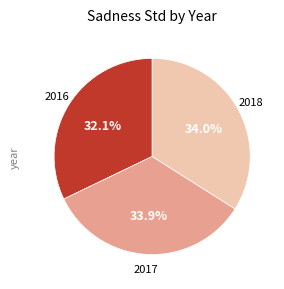

Is there any slice that represents more than half of the pie?

No